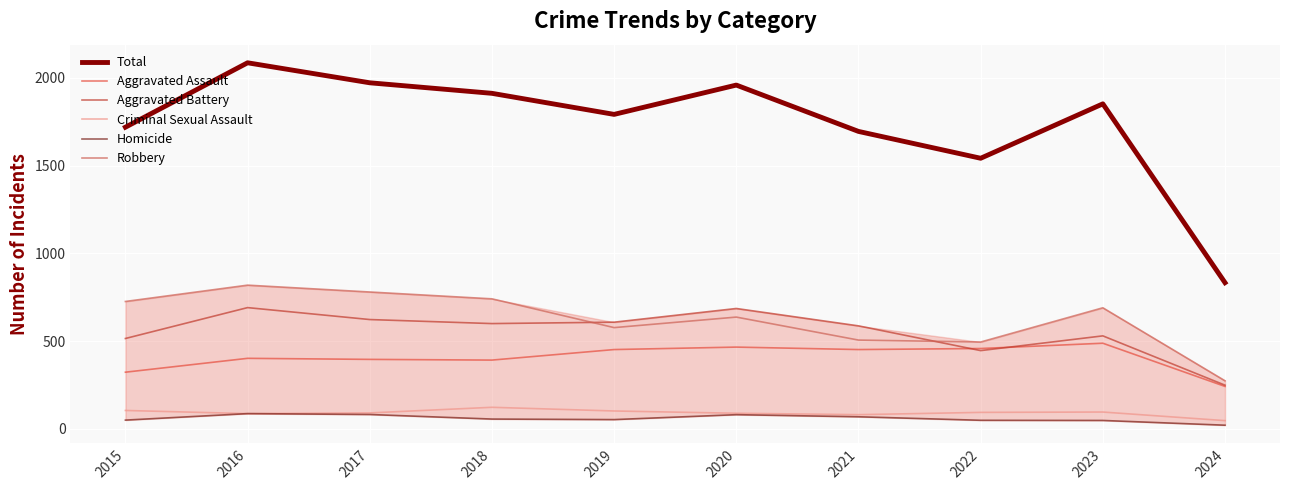

Reading left to right, what are all the values shown in this chart?

Total: 1719	2086	1972	1912	1792	1959	1695	1542	1852	833
Aggravated Assault: 323	402	396	392	452	466	452	458	488	242
Aggravated Battery: 515	691	623	600	608	686	587	446	530	249
Criminal Sexual Assault: 105	87	91	123	102	89	81	94	96	47
Homicide: 50	87	82	56	53	81	69	49	48	21
Robbery: 726	819	780	741	577	637	506	495	690	274